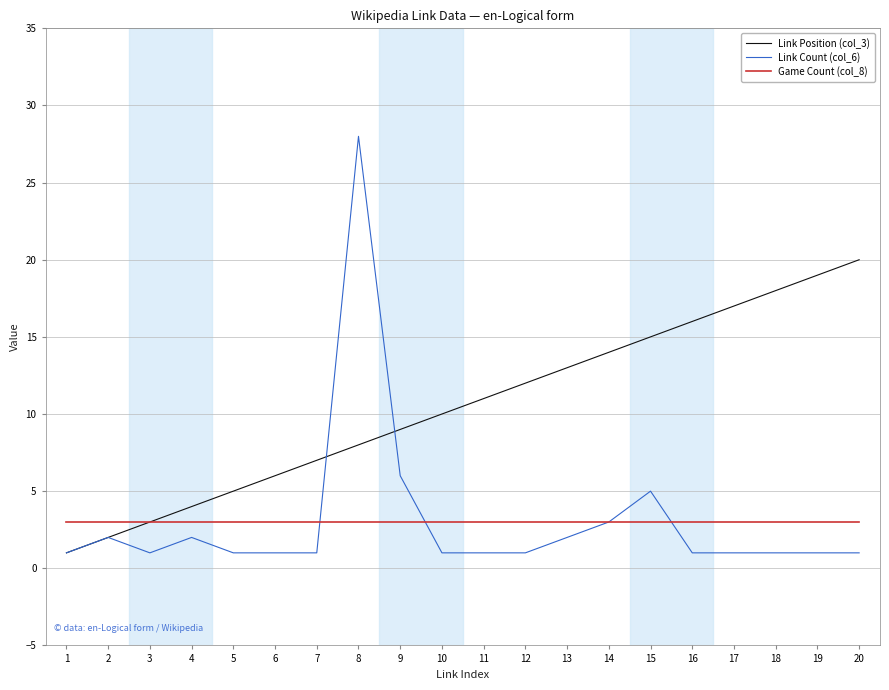

What value does the Link Position (col_3) series have at 16, to the nearest 10?

20